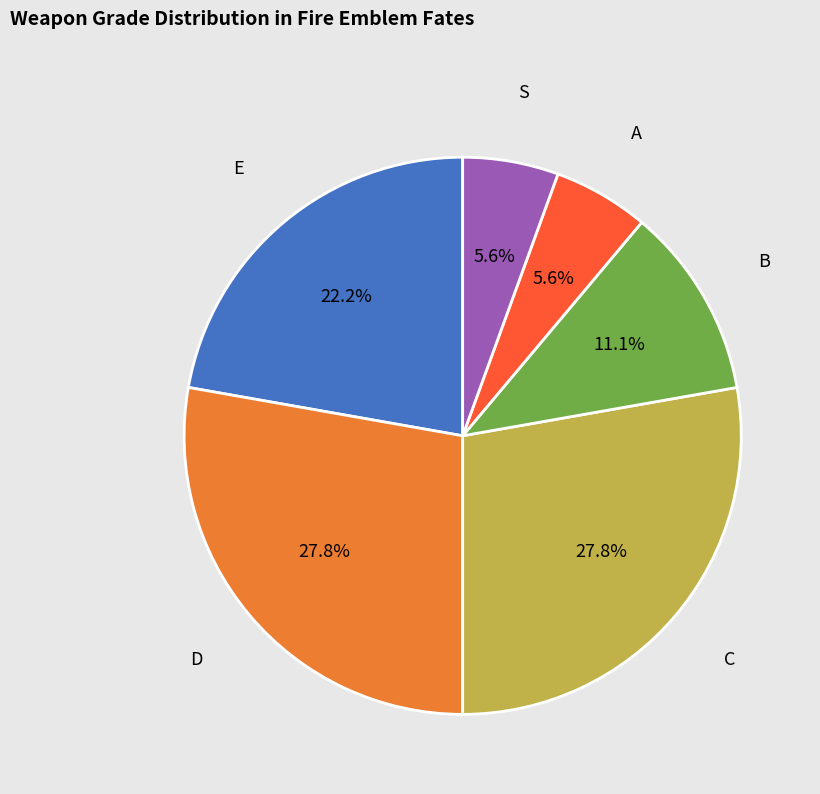

Is there any slice that represents more than half of the pie?

No